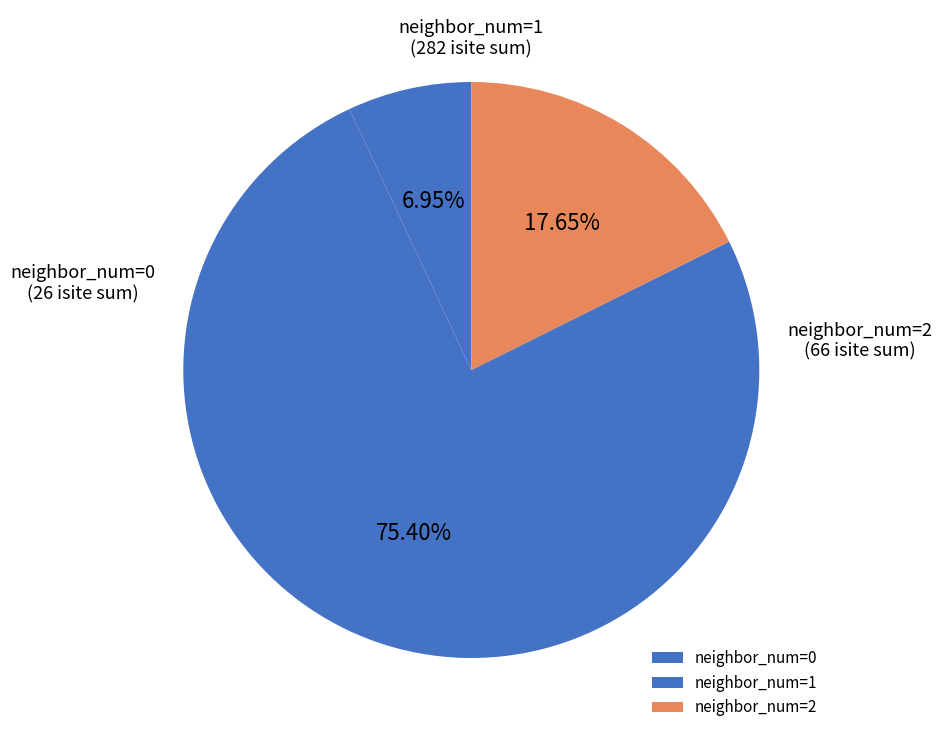

Rank the categories by value from highest to lowest.

neighbor_num=1, neighbor_num=2, neighbor_num=0